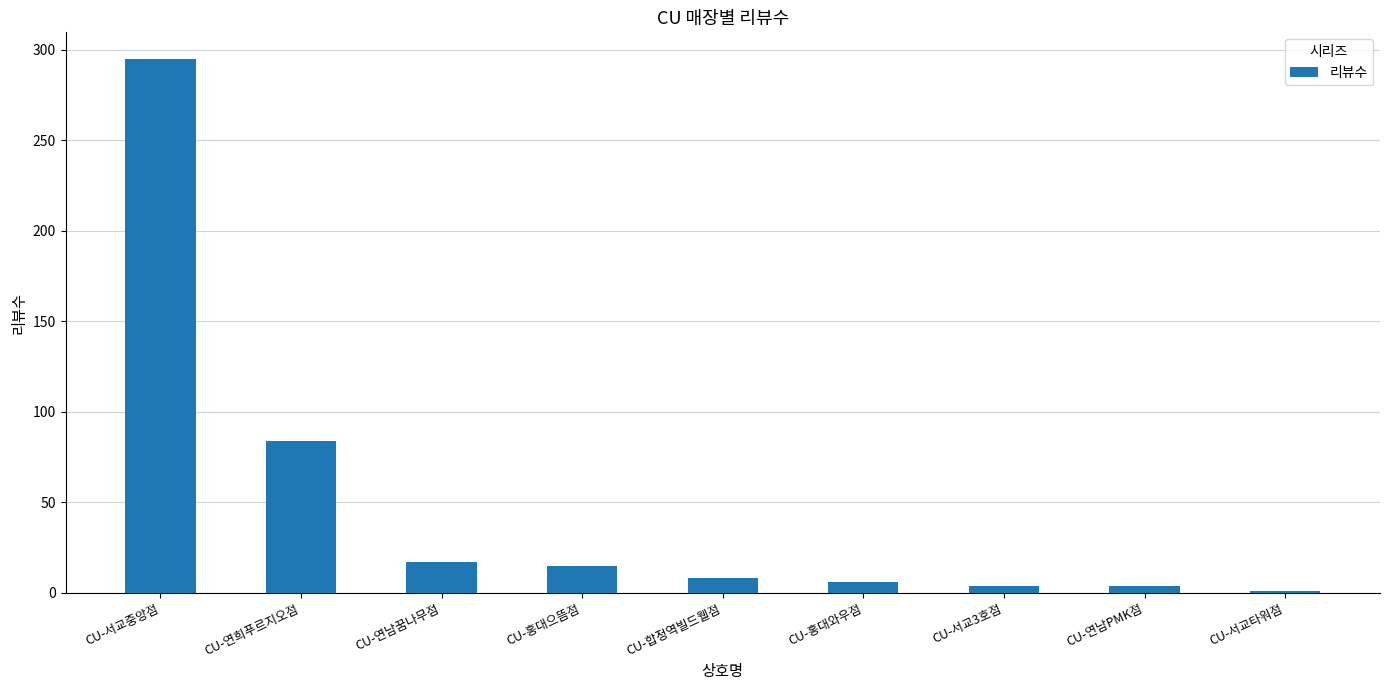

What is the greatest value displayed?

295